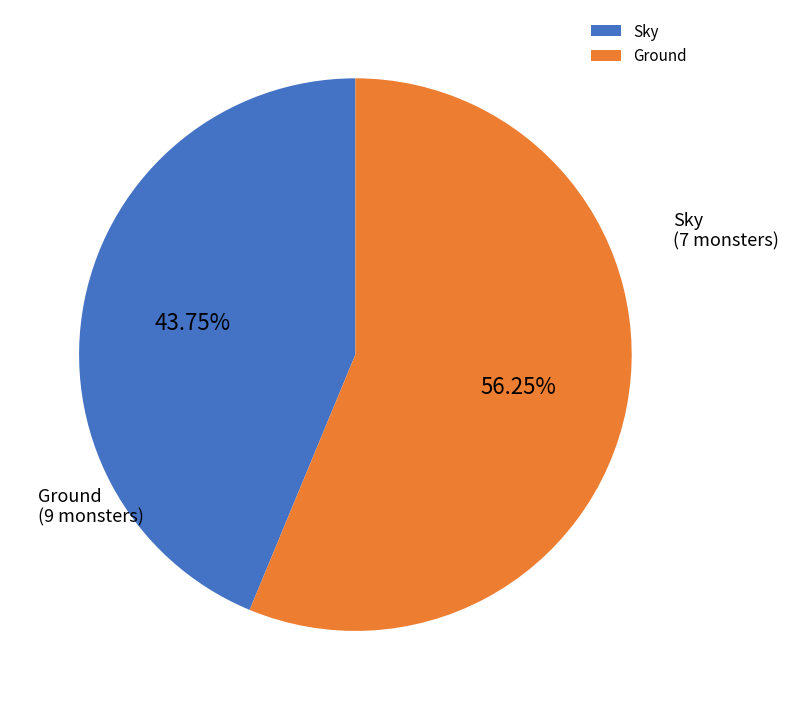

How many slices are in this pie chart?

2